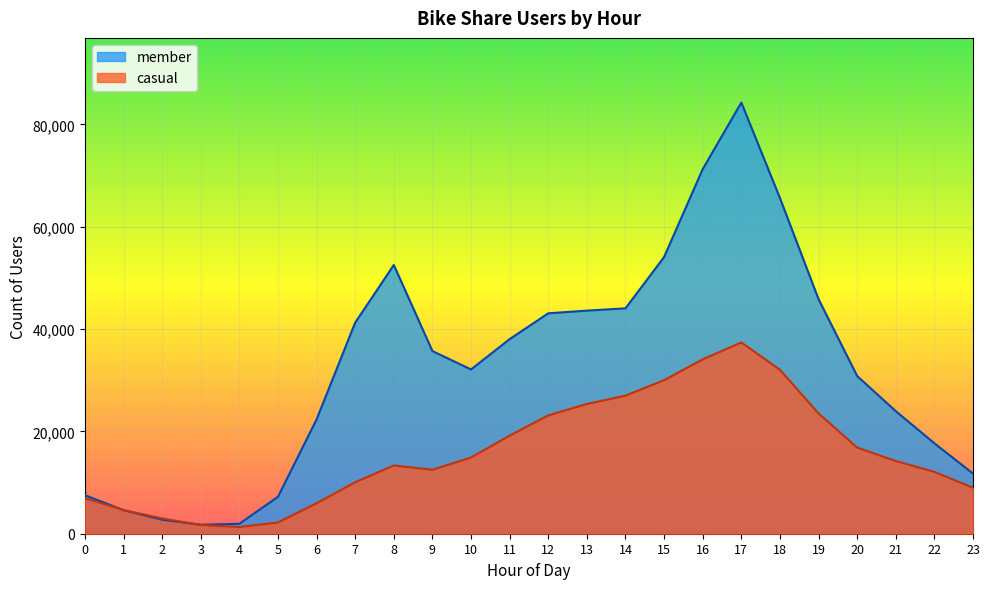

What is the average value of the member series?

32658